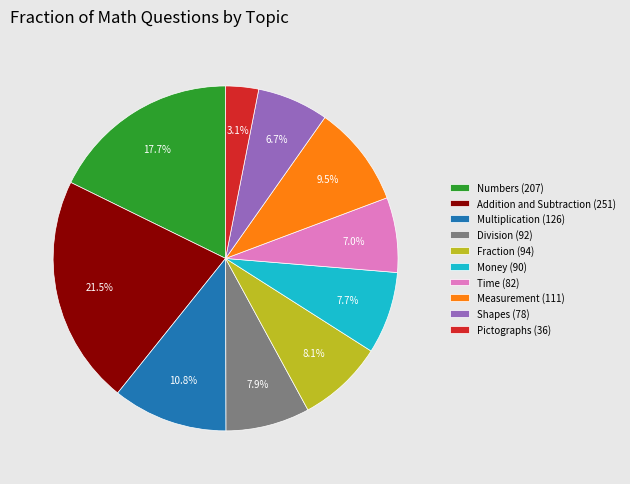

To the nearest percent, what is the average slice percentage?

10%